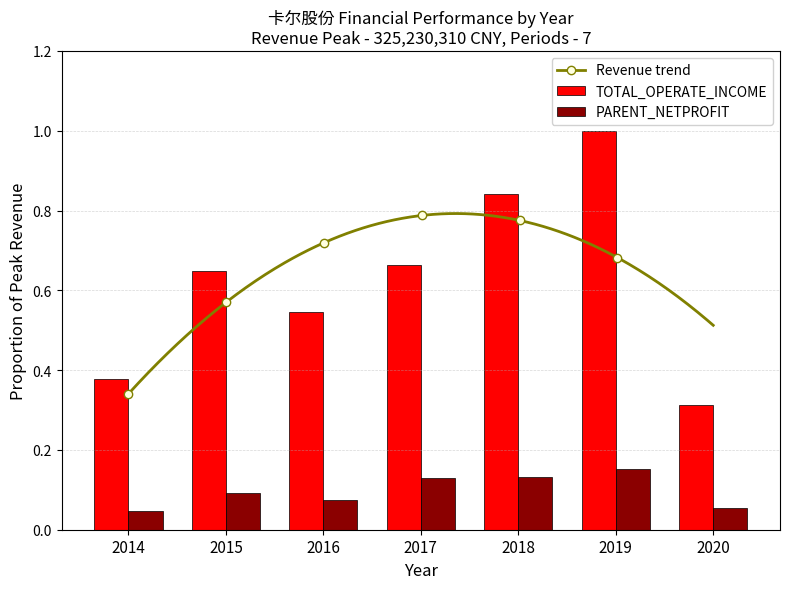

Reading left to right, what are all the values shown in this chart?

TOTAL_OPERATE_INCOME: 0.4	0.6	0.5	0.7	0.8	1.0	0.3
PARENT_NETPROFIT: 0.0	0.1	0.1	0.1	0.1	0.2	0.1